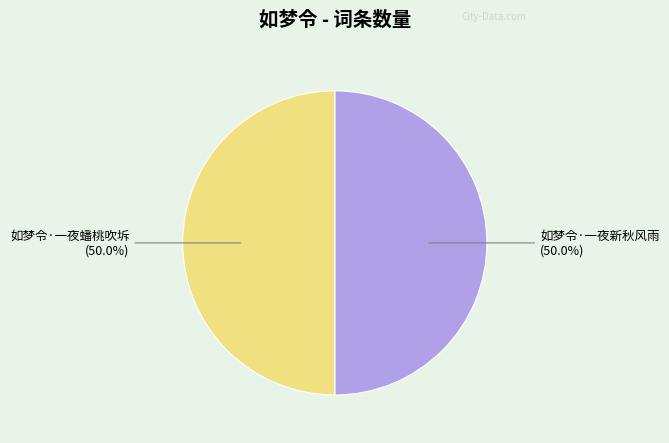

How many slices are in this pie chart?

2